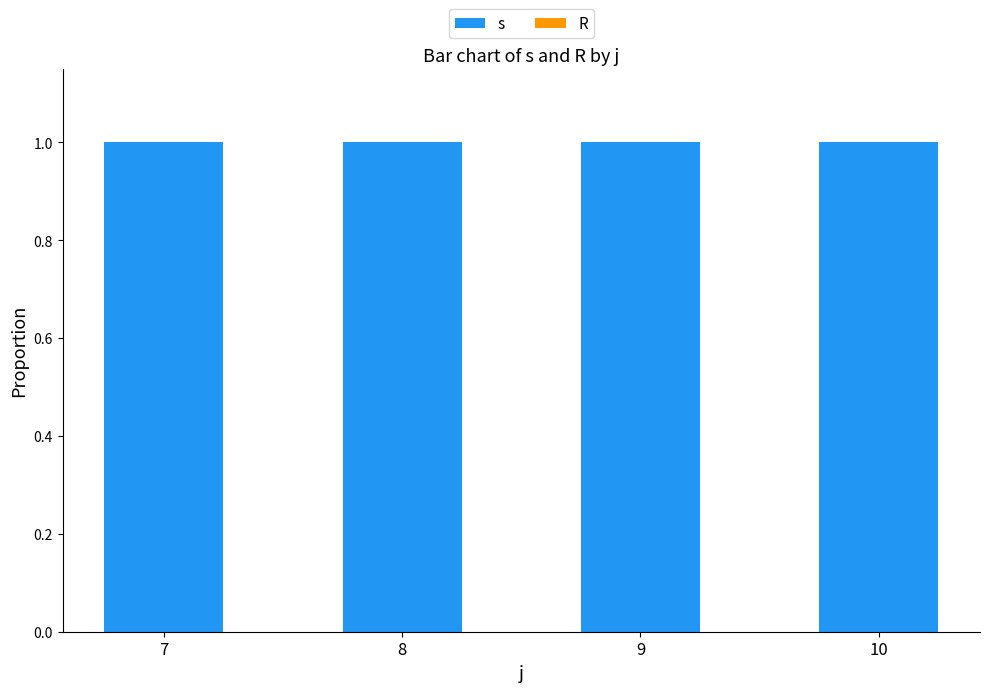

What is the total value across all series at 8?

1